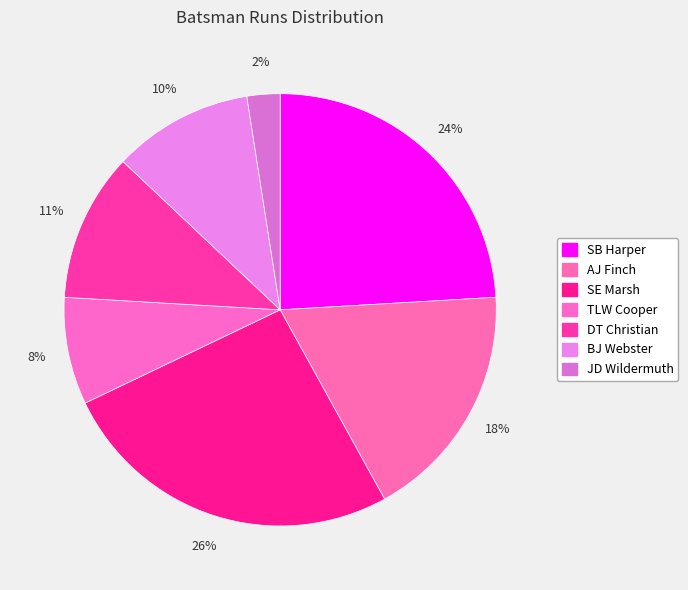

Is there any slice that represents more than half of the pie?

No